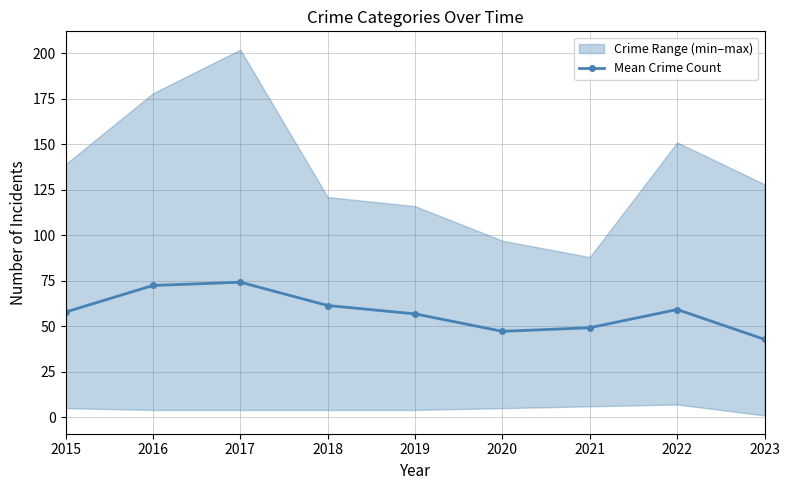

Reading left to right, list all the values displayed in this chart.

2015=57.8	2016=72.4	2017=74.2	2018=61.4	2019=56.8	2020=47.2	2021=49.2	2022=59.2	2023=42.8